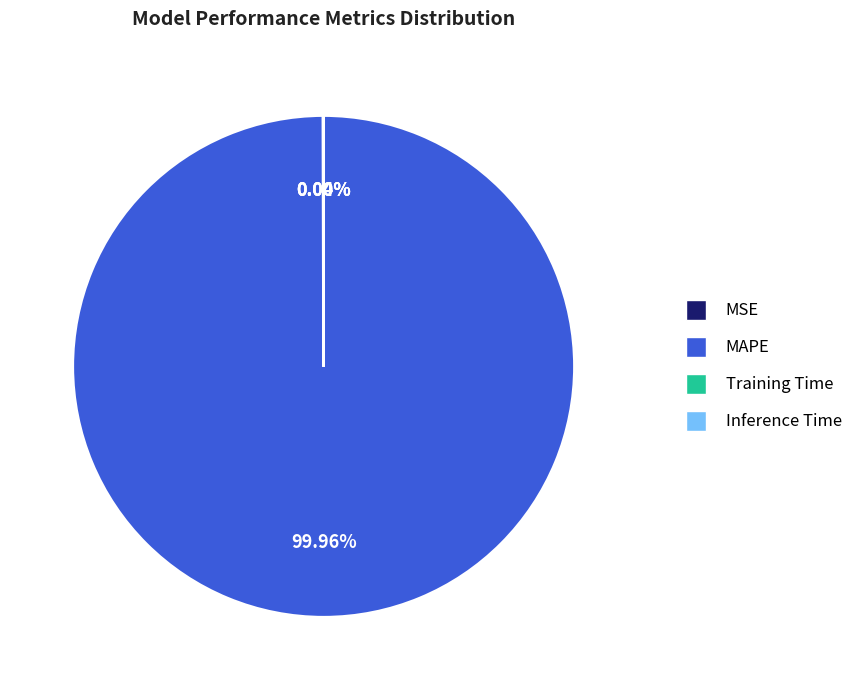

Which category has the biggest portion of the pie?

MAPE